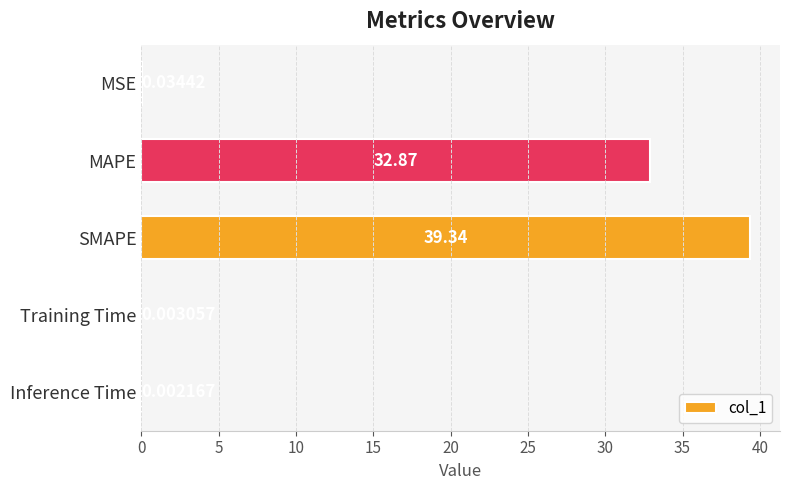

What is the sum of all values?

72.2